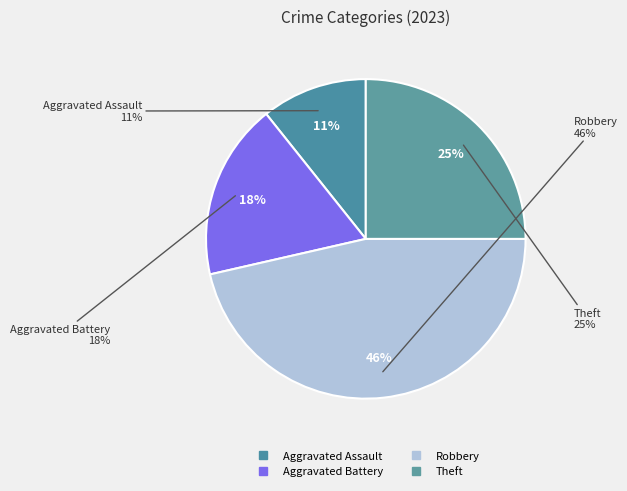

Is there any slice that represents more than half of the pie?

No